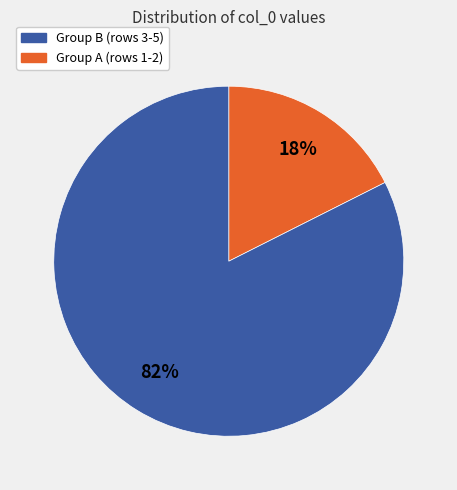

Is there a majority slice in this chart?

Yes